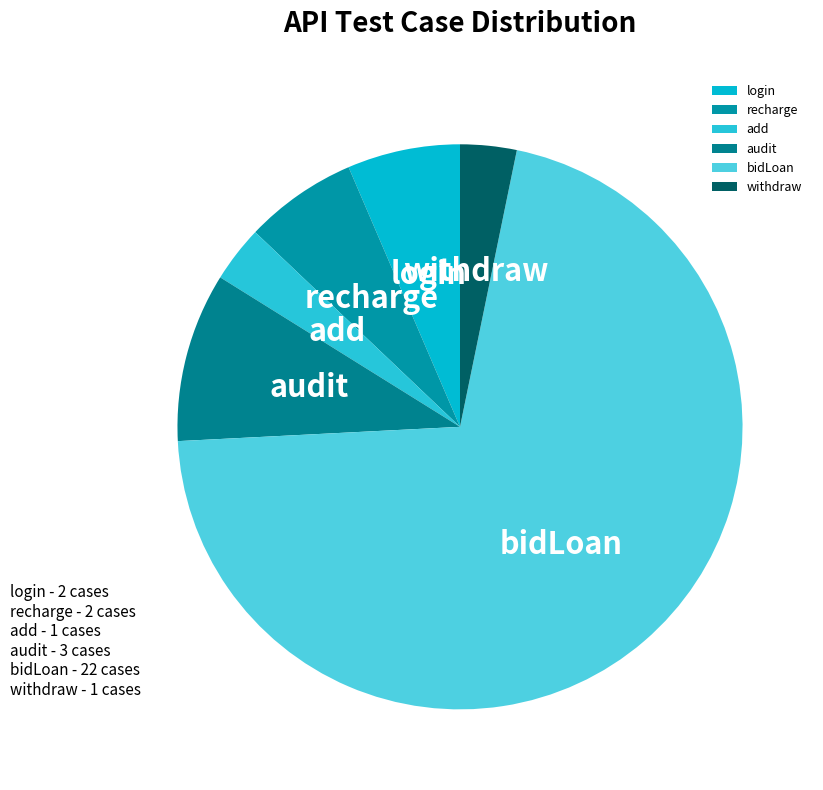

True or false: login accounts for 6% of the total.

True